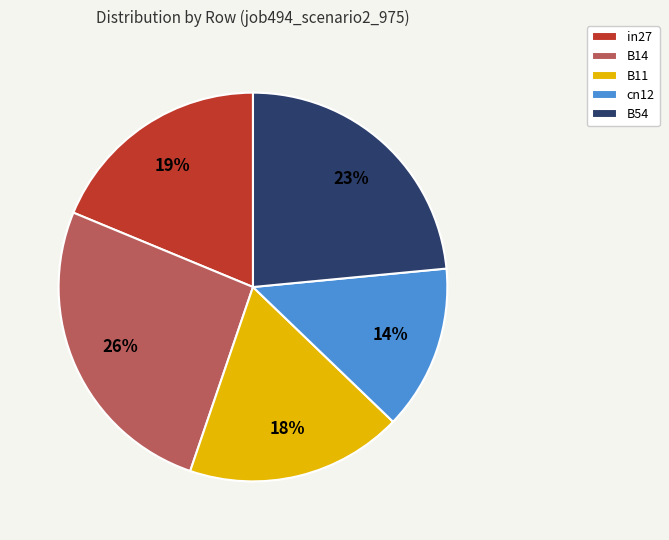

Does cn12 account for over 50% of the chart?

No